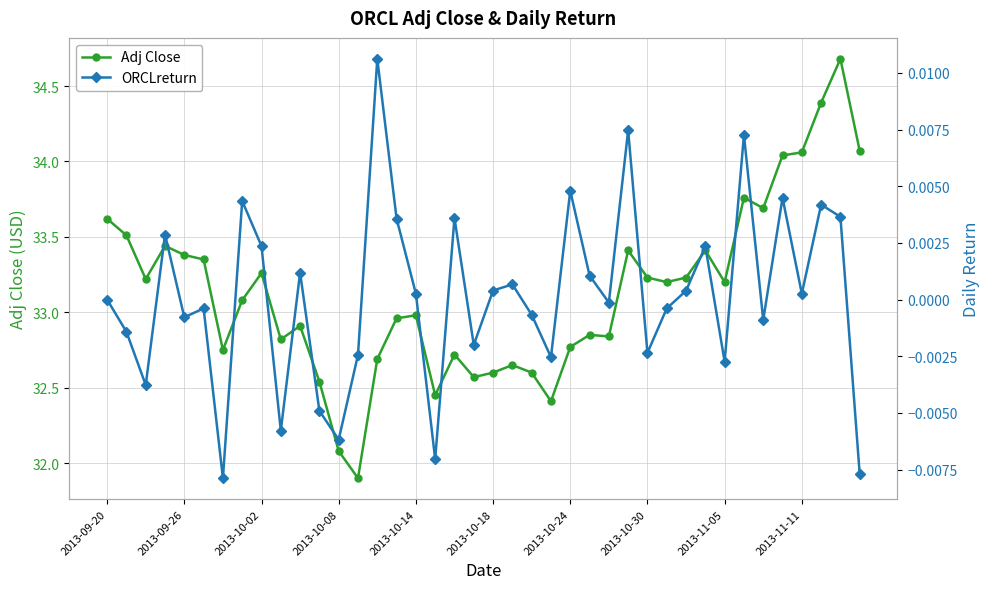

Which category has the highest value across all series?

38